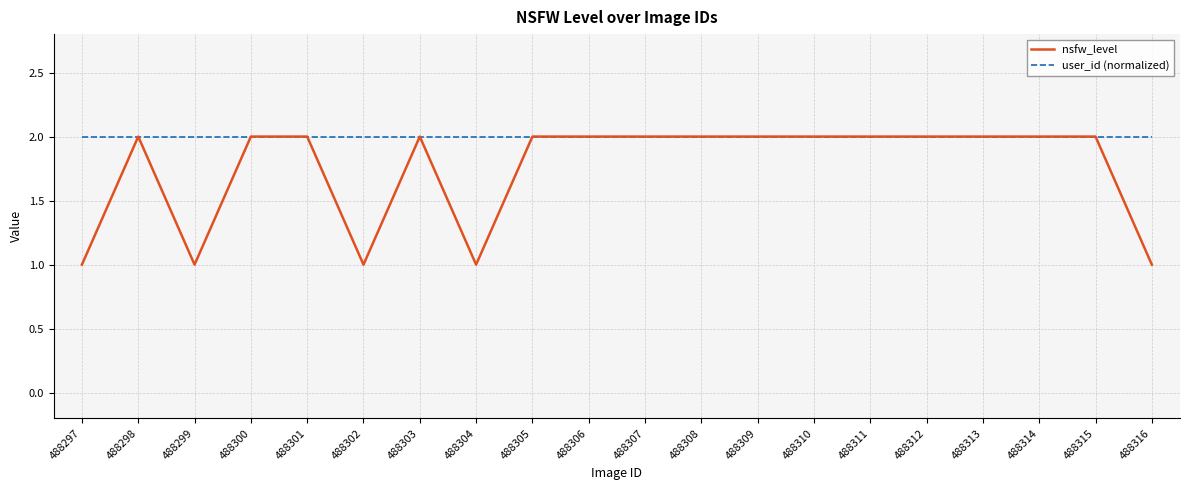

The user_id (normalized) series shows 1 at 488306. True or false?

False